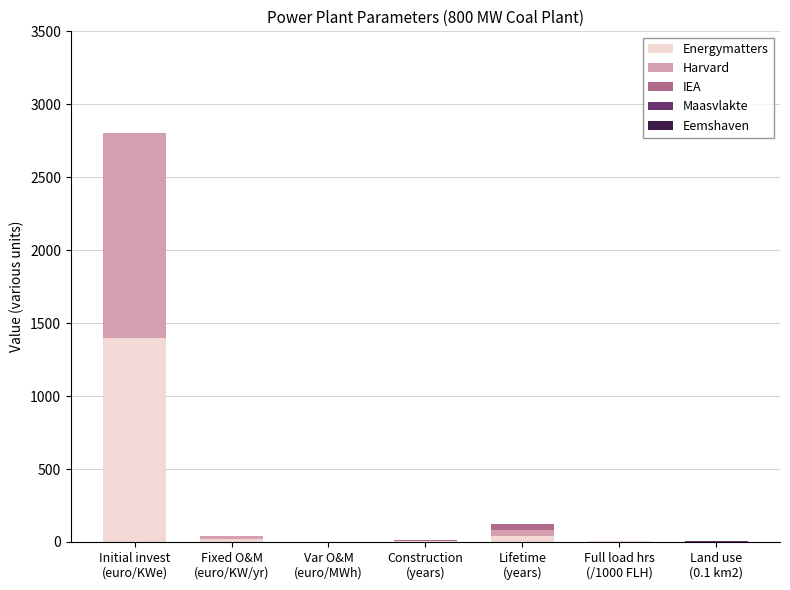

What is the highest value of the Energymatters series?

1400.0